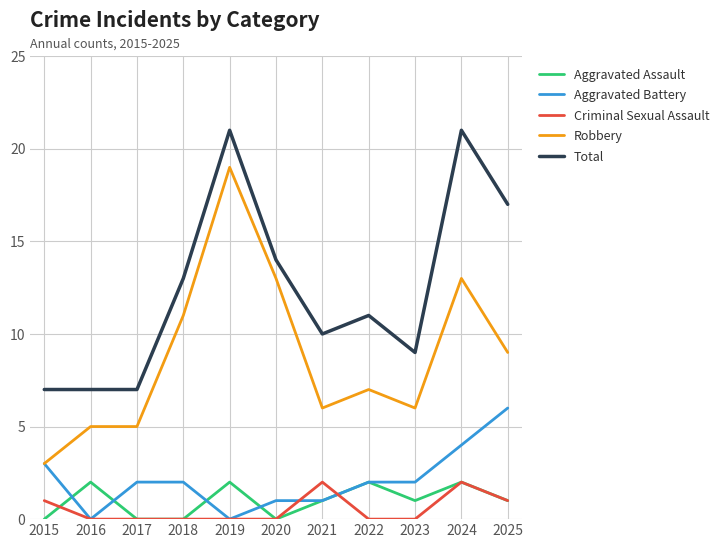

True or false: Robbery has a value of 3 at 2015.

True